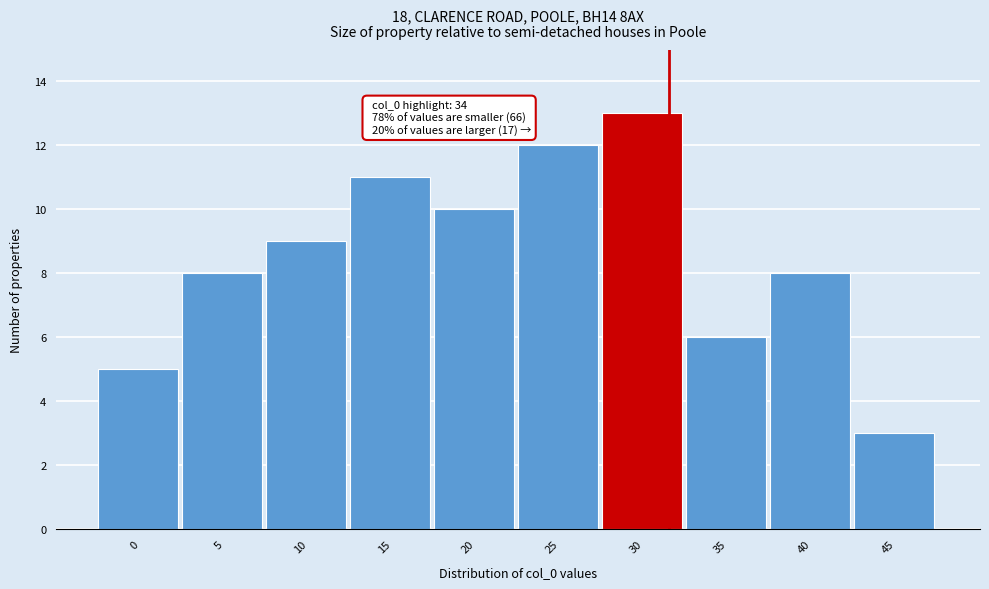

Reading right to left, extract all data points from this chart.

3	8	6	13	12	10	11	9	8	5